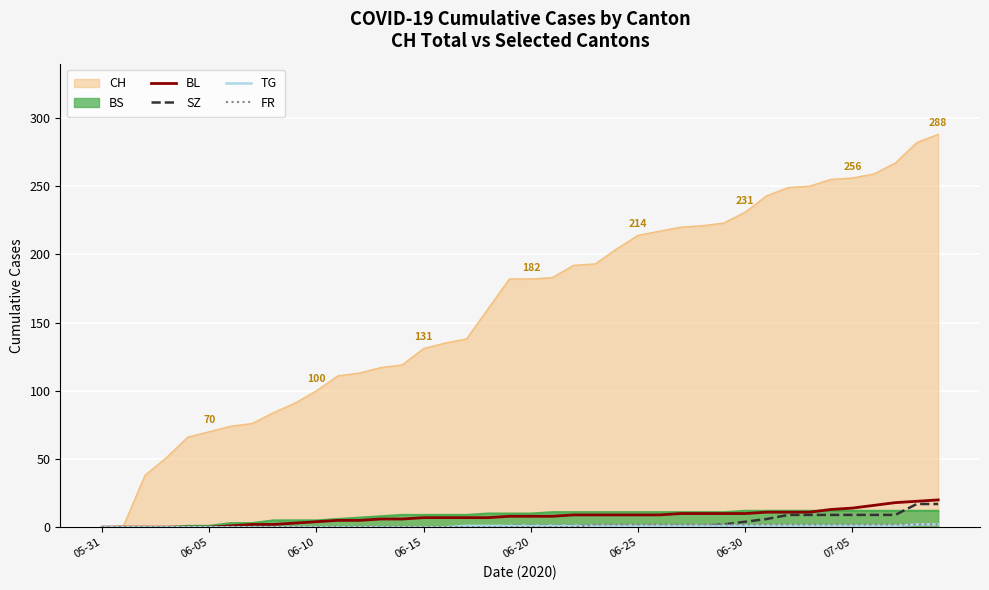

Count the number of data series in this chart.

6